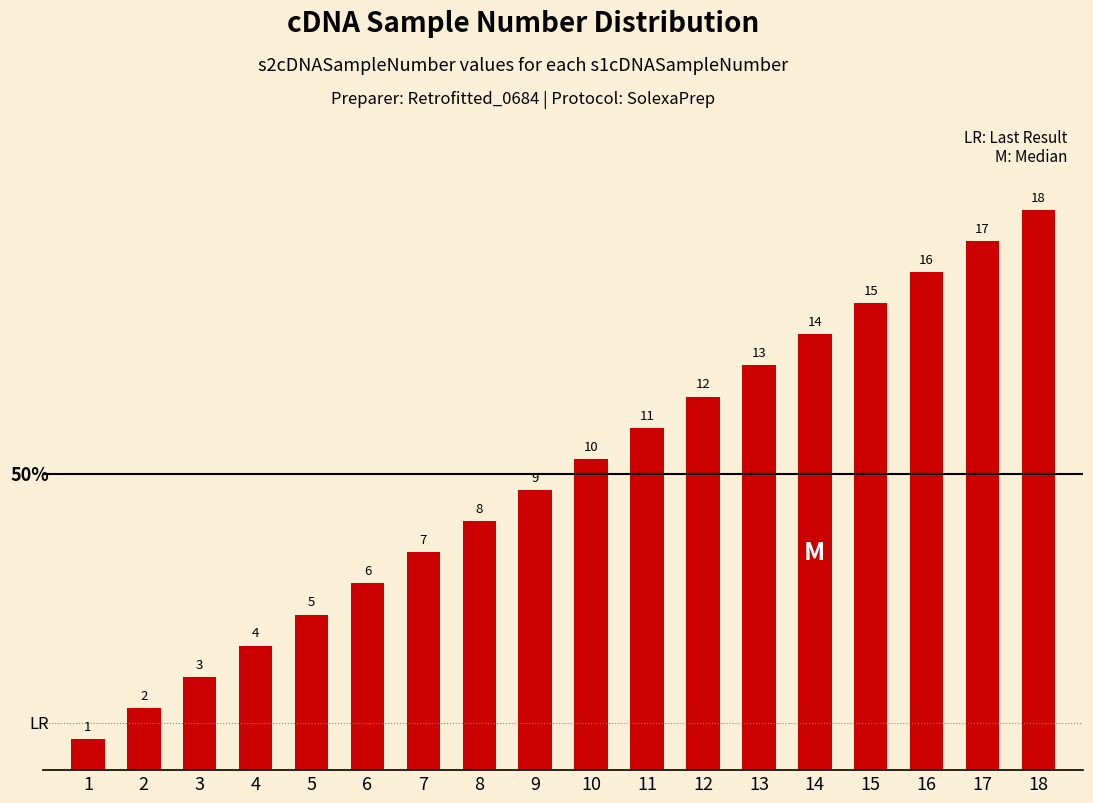

Does the chart contain stacked bars?

No